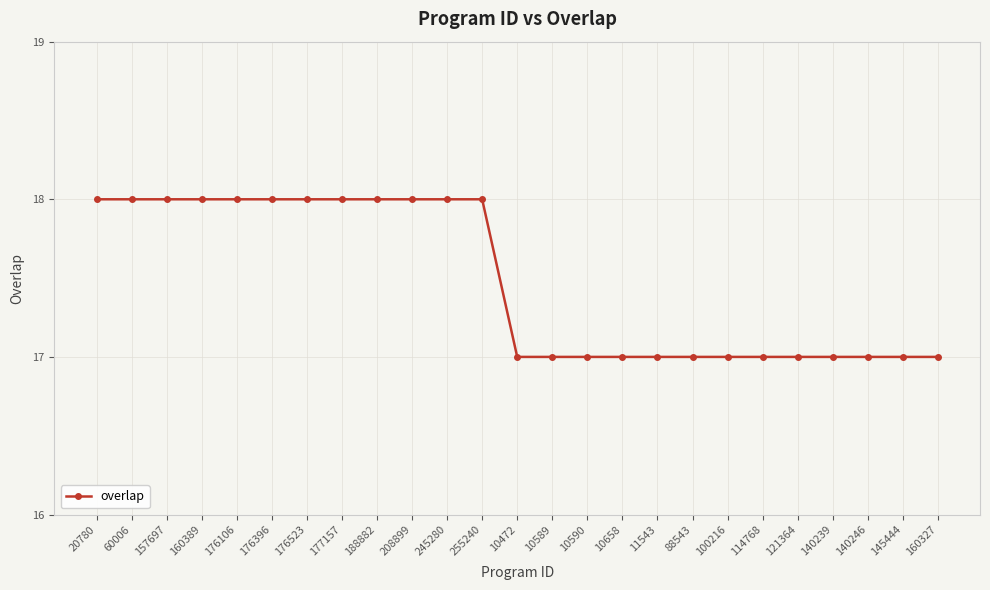

What is the difference between the values at 88543 and 176396?

1